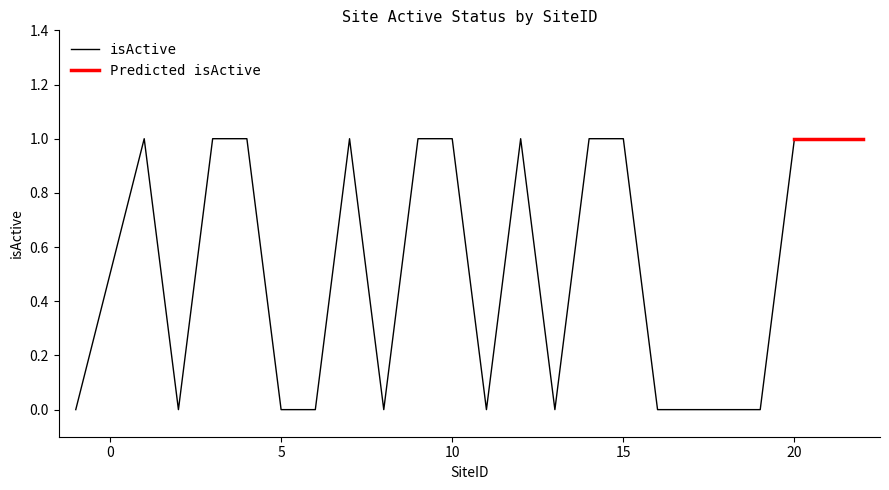

Where is the first local minimum?

2